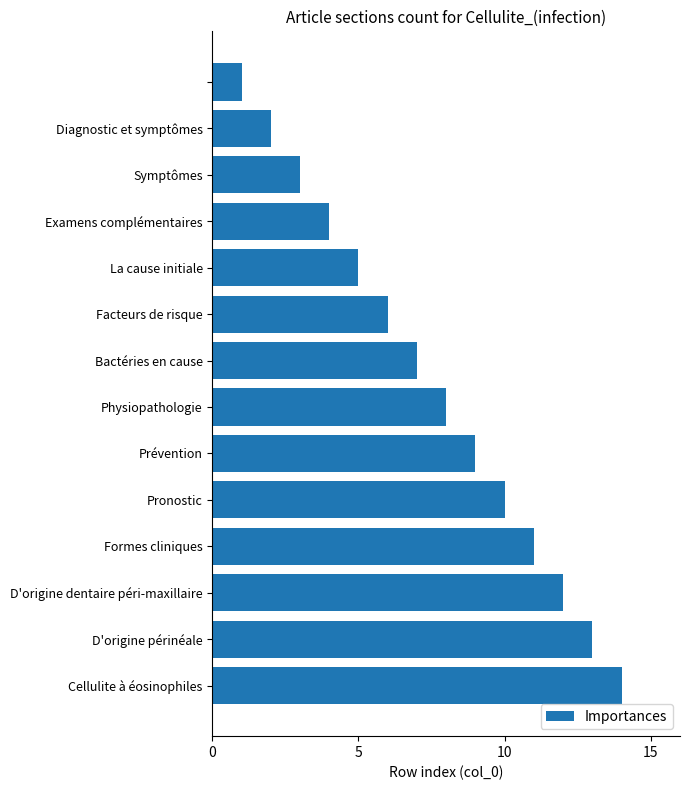

What is the maximum value shown in the chart?

14